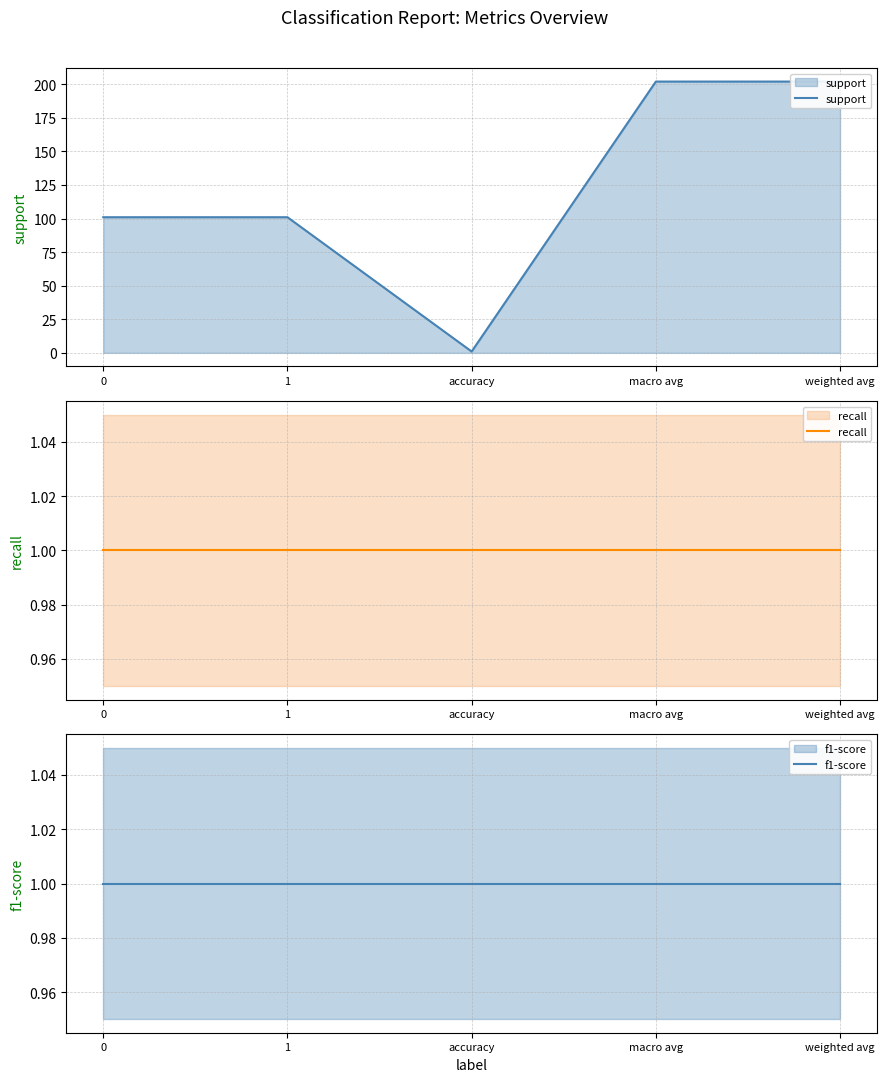

Is the value of recall at macro avg greater than the value of support at 0?

No